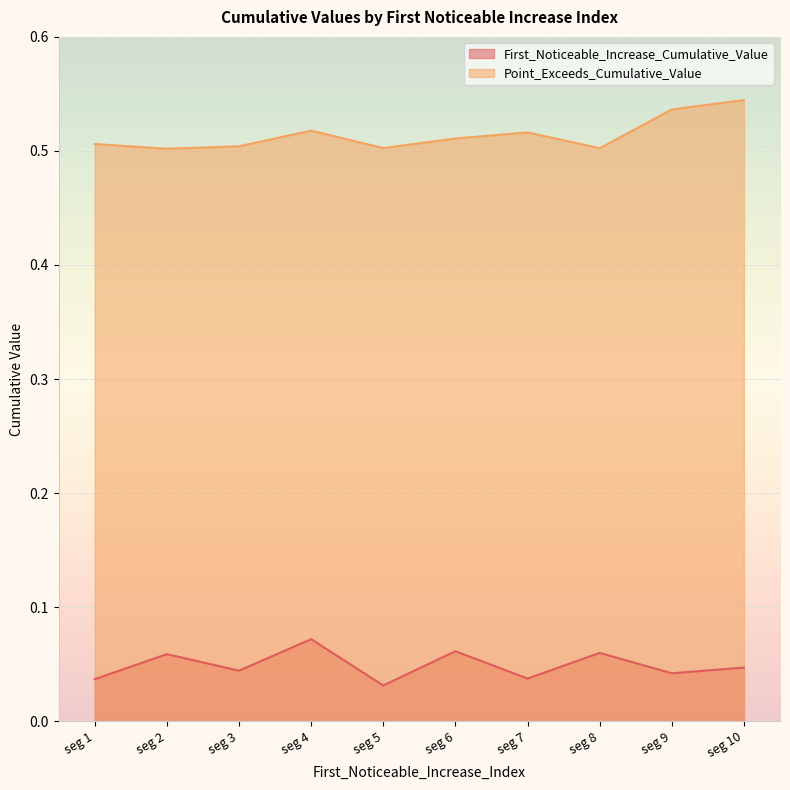

At seg 7, list the series in order from smallest to largest.

First_Noticeable_Increase_Cumulative_Value, Point_Exceeds_Cumulative_Value